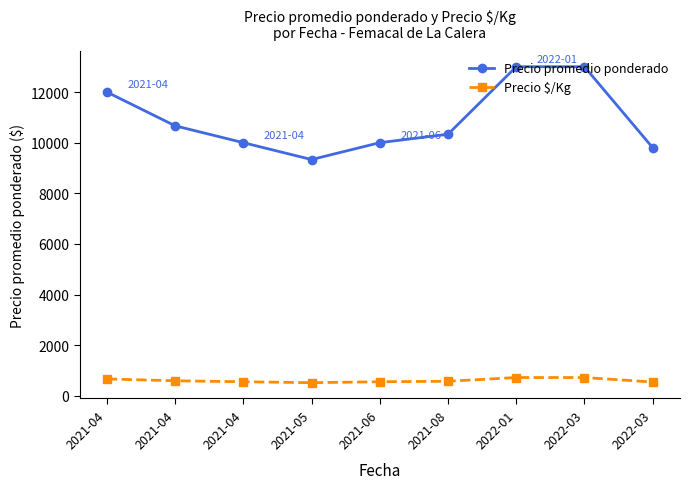

Reading left to right, what are all the values shown in this chart?

Precio promedio ponderado: 2021-04=12000.0	2021-04=10666.7	2021-04=10000.0	2021-05=9333.3	2021-06=10000.0	2021-08=10333.3	2022-01=13000.0	2022-03=13000.0	2022-03=9800.0
Precio $/Kg: 2021-04=667.0	2021-04=592.7	2021-04=556.0	2021-05=518.3	2021-06=555.7	2021-08=574.3	2022-01=722.3	2022-03=722.0	2022-03=544.6